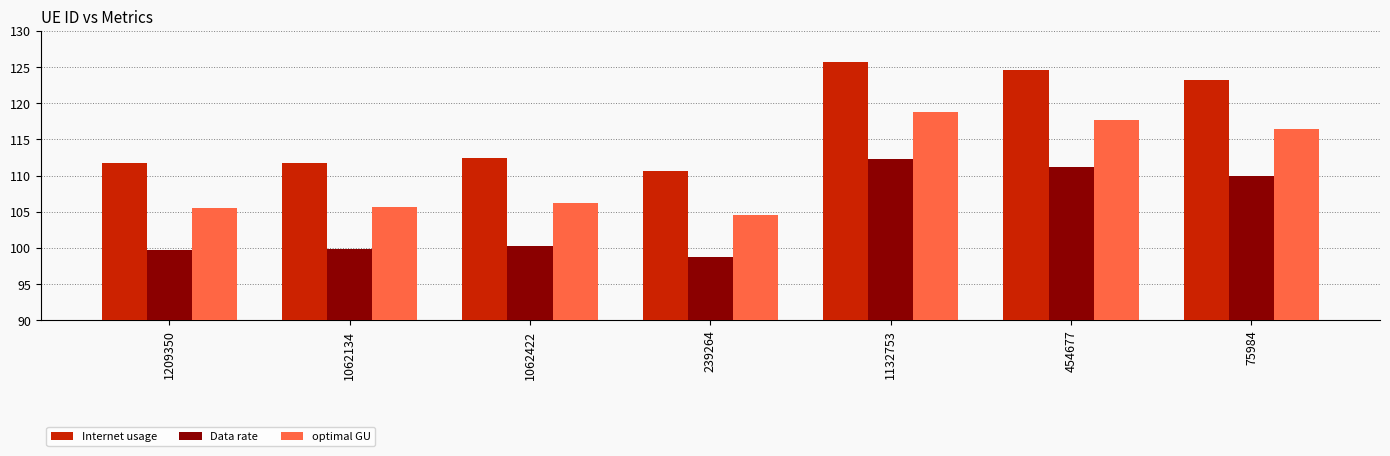

True or false: optimal GU has a value of 104.5 at 239264.

True